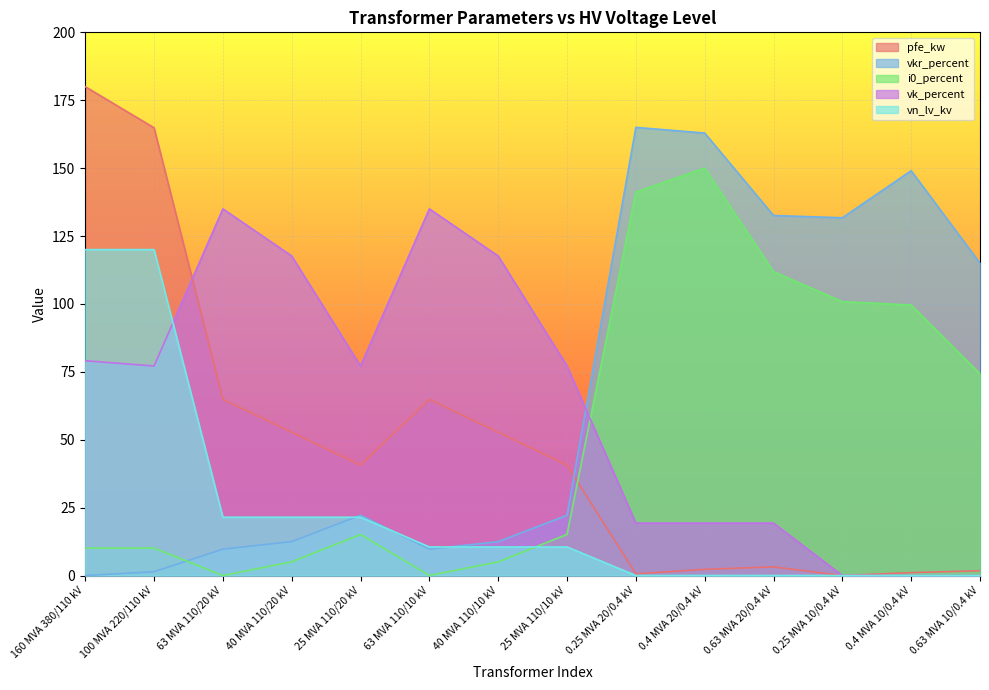

True or false: vn_lv_kv and pfe_kw cross at least once.

False